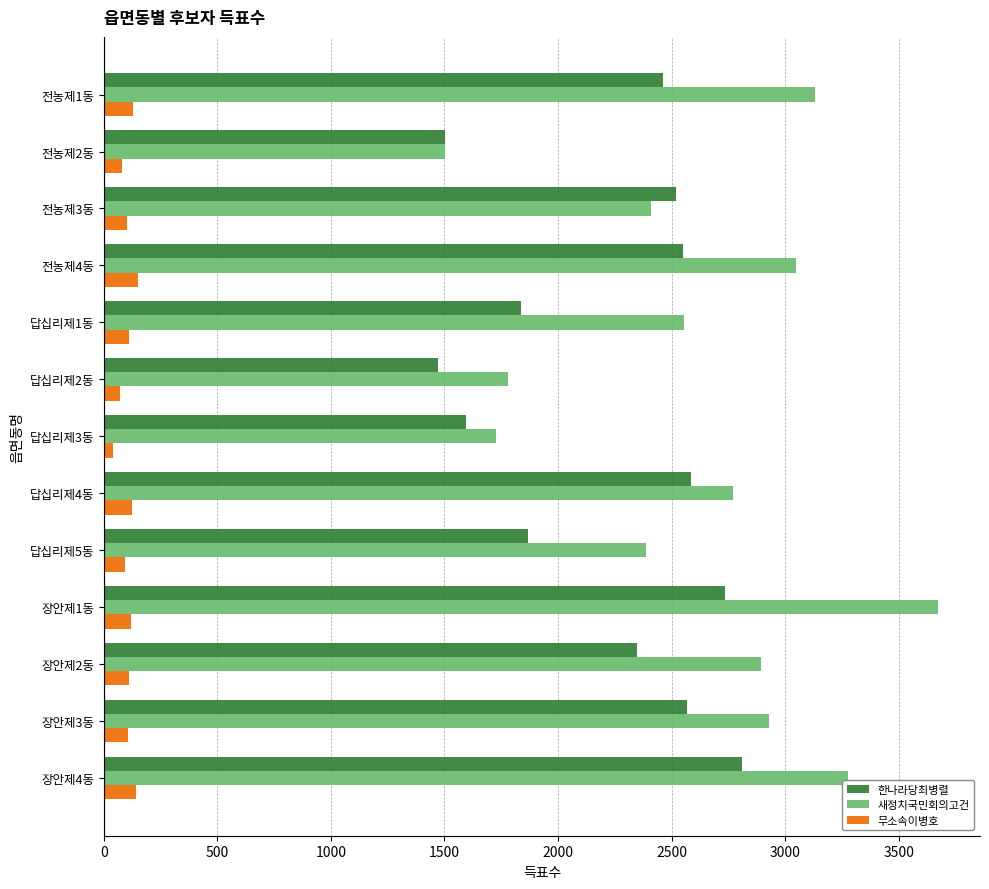

What is the sum of all 새정치국민회의고건 values?

34081